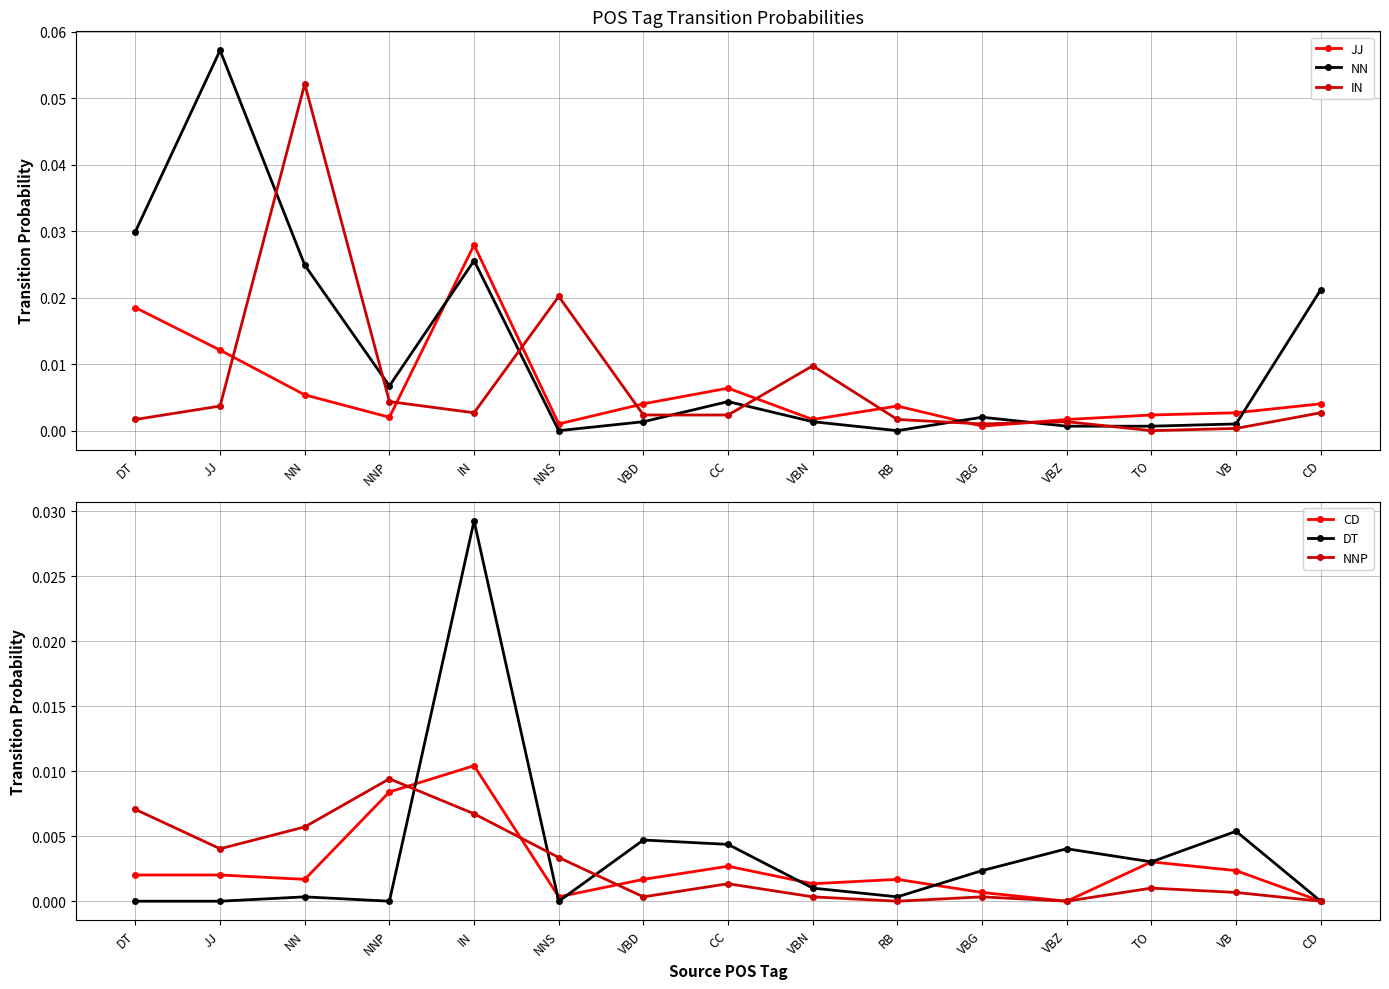

At which category does DT reach its first local valley?

NNP